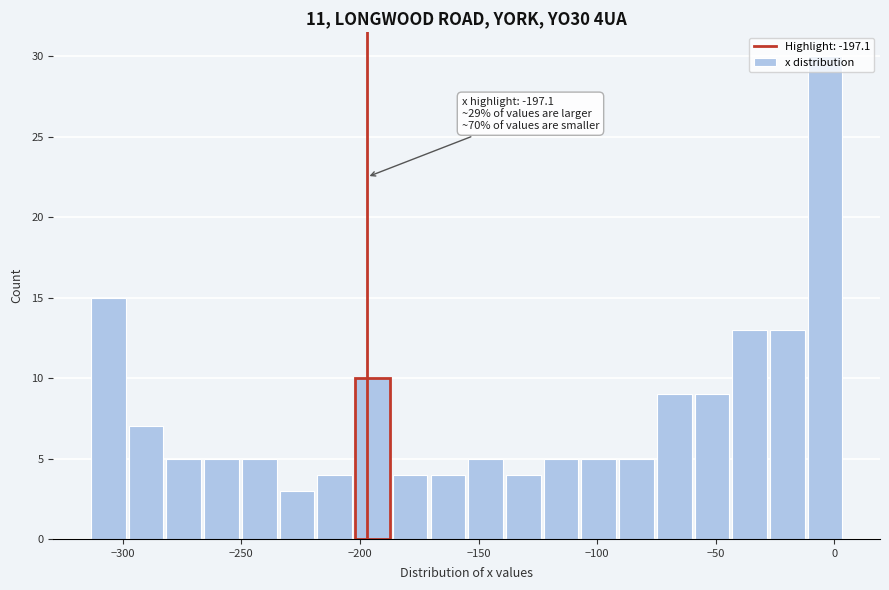

Read against the x-axis, roughly where is the centre of the tallest bar?

-5